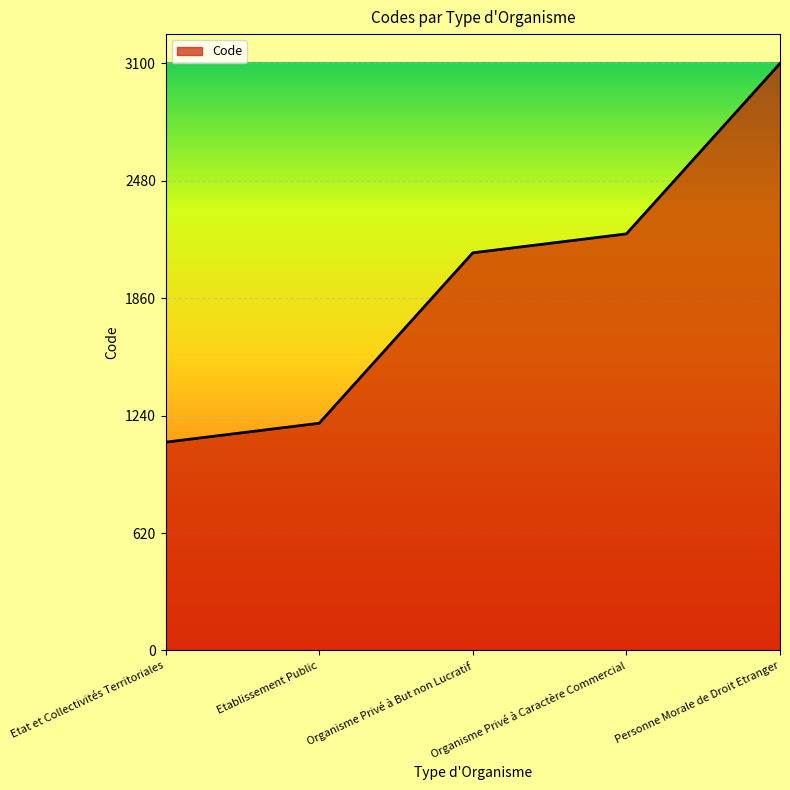

Is it true that the value at Organisme Privé à Caractère Commercial is 634?

False